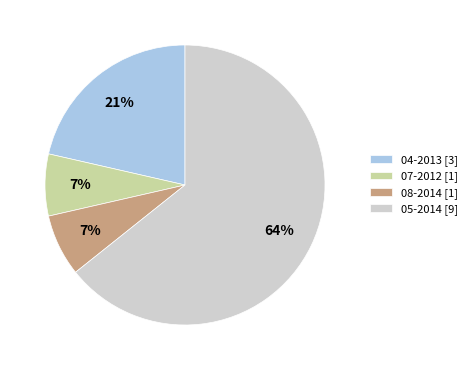

Does any single category account for the majority?

Yes